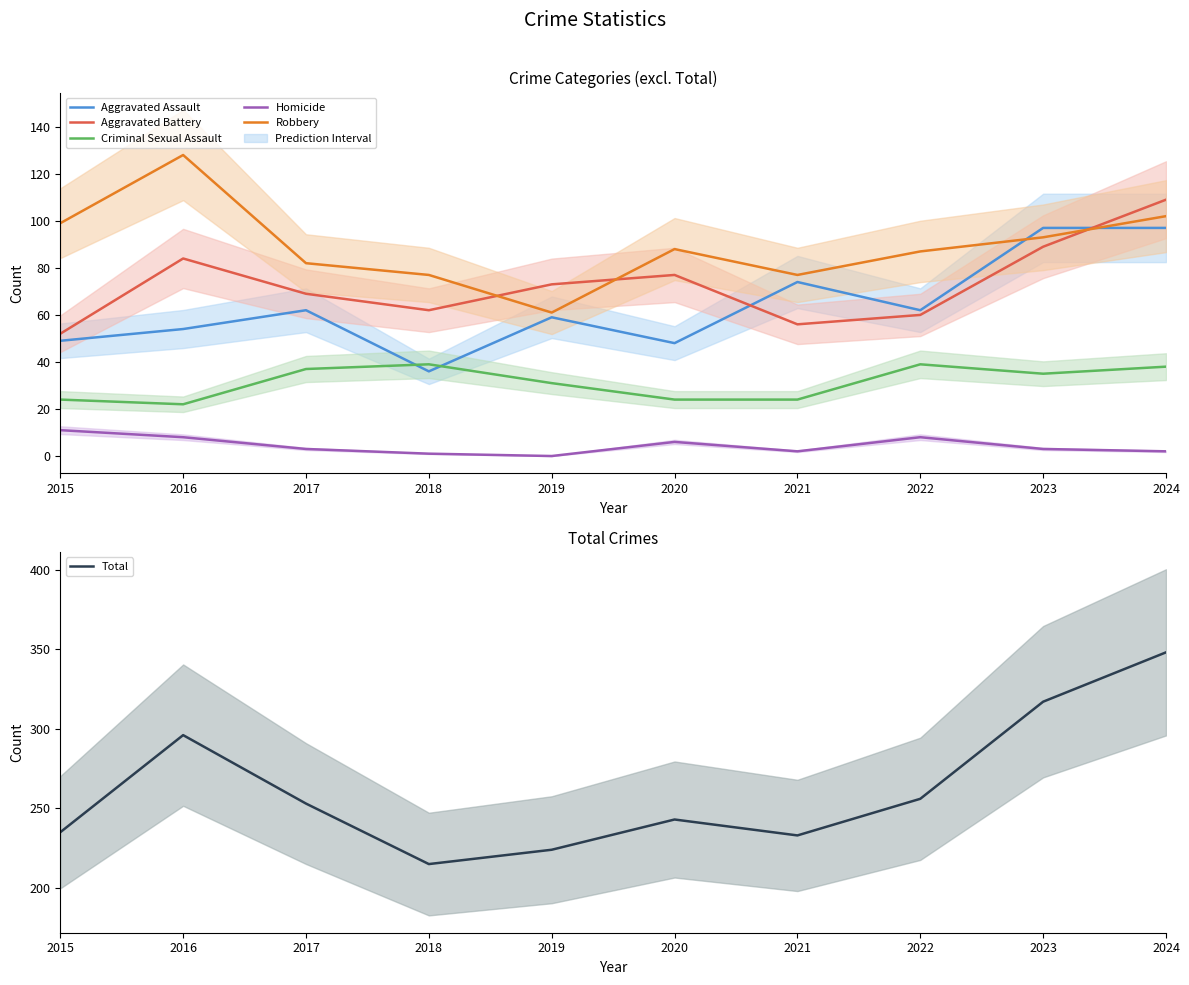

Is it true that Total equals 126 at 2015?

False